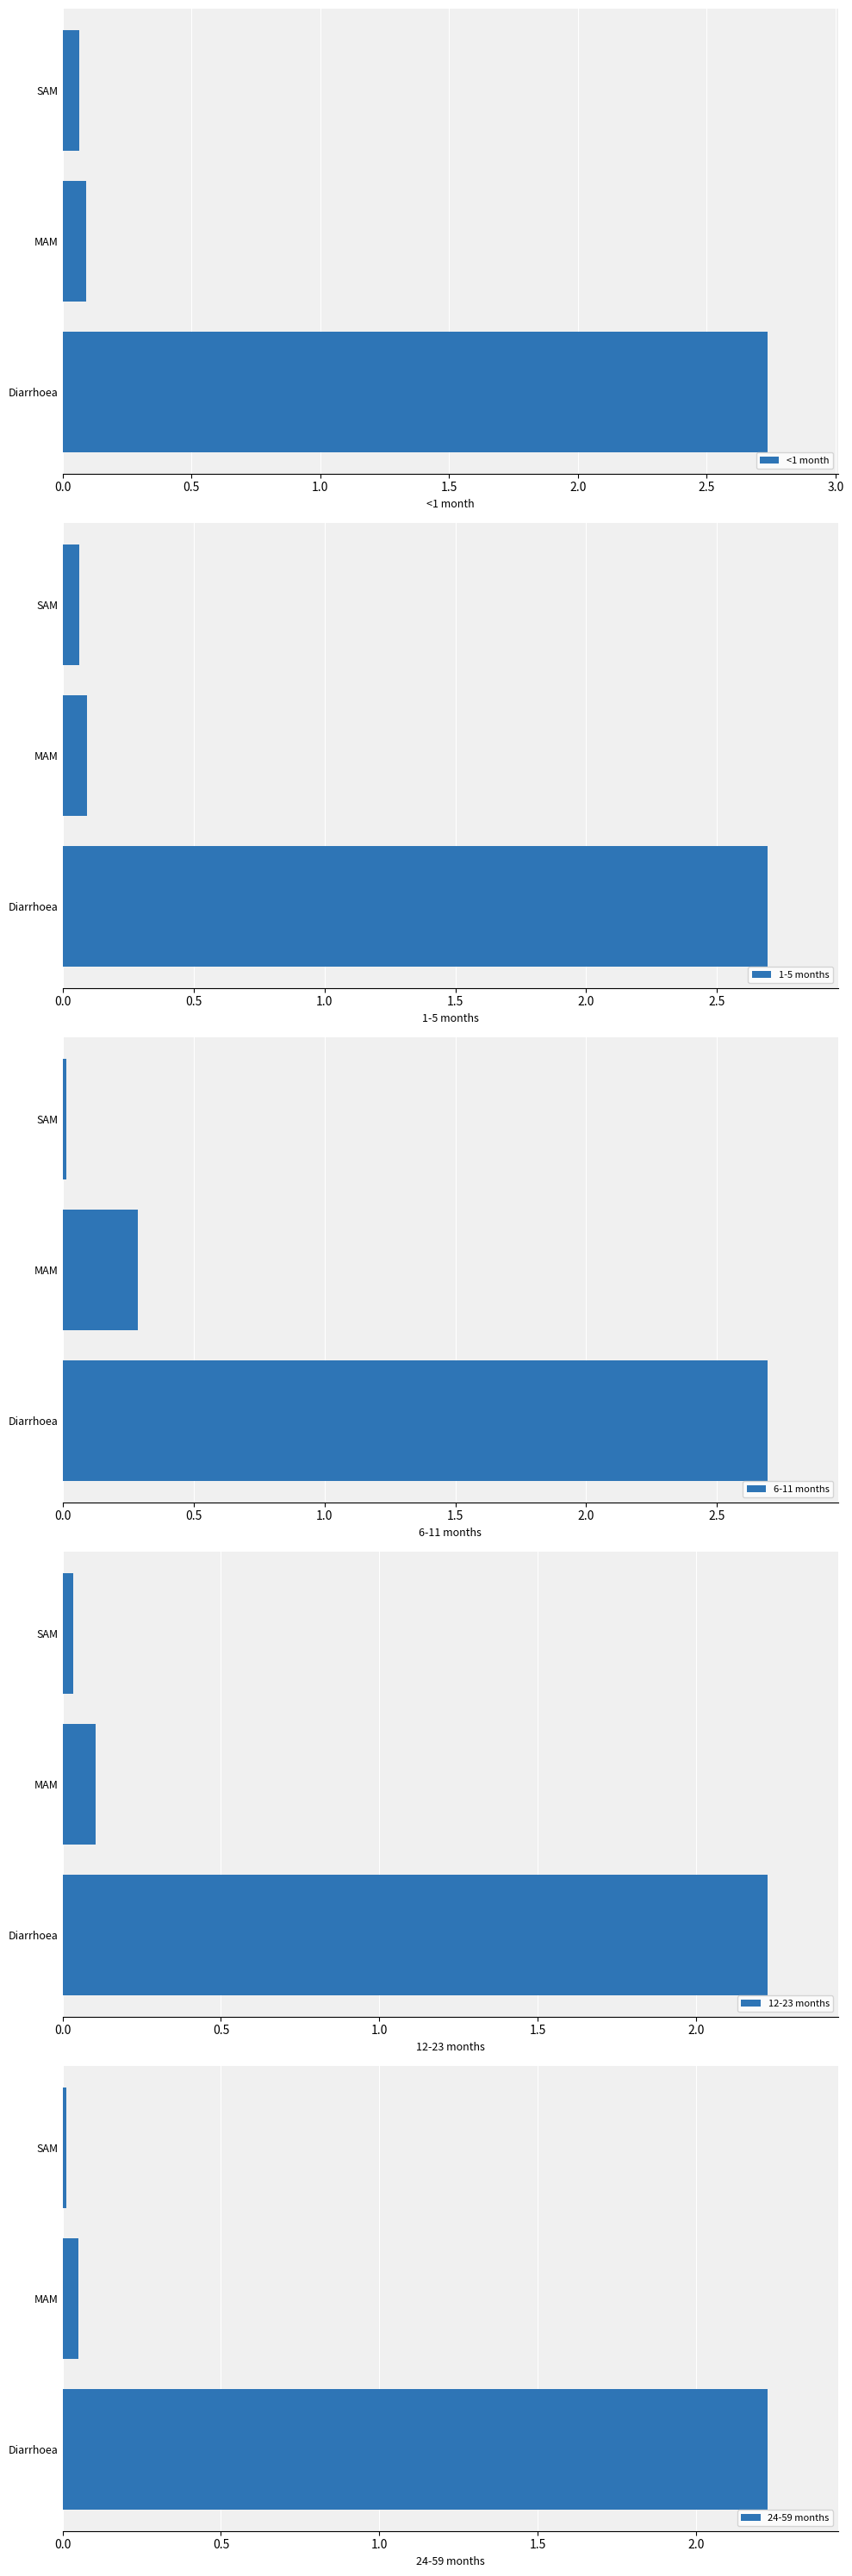

The <1 month series shows 0.1 at MAM. True or false?

True